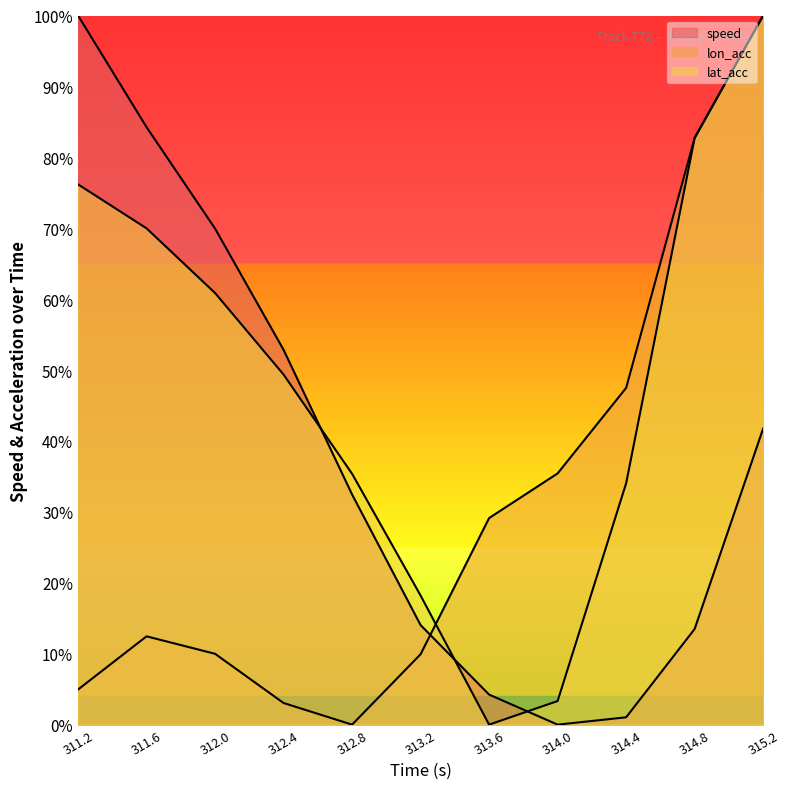

What are all the series names shown in the legend?

speed, lon_acc, lat_acc